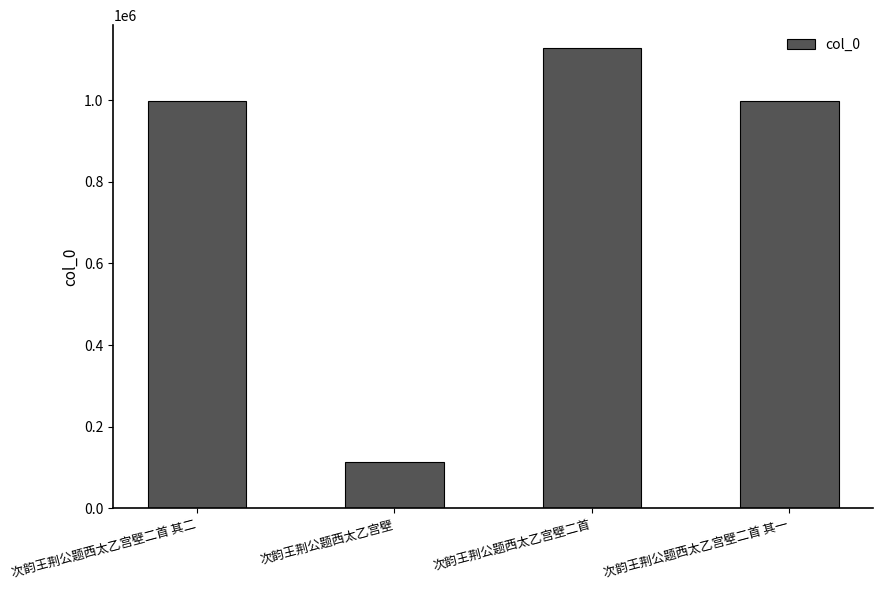

What is the maximum value shown in the chart?

1127104